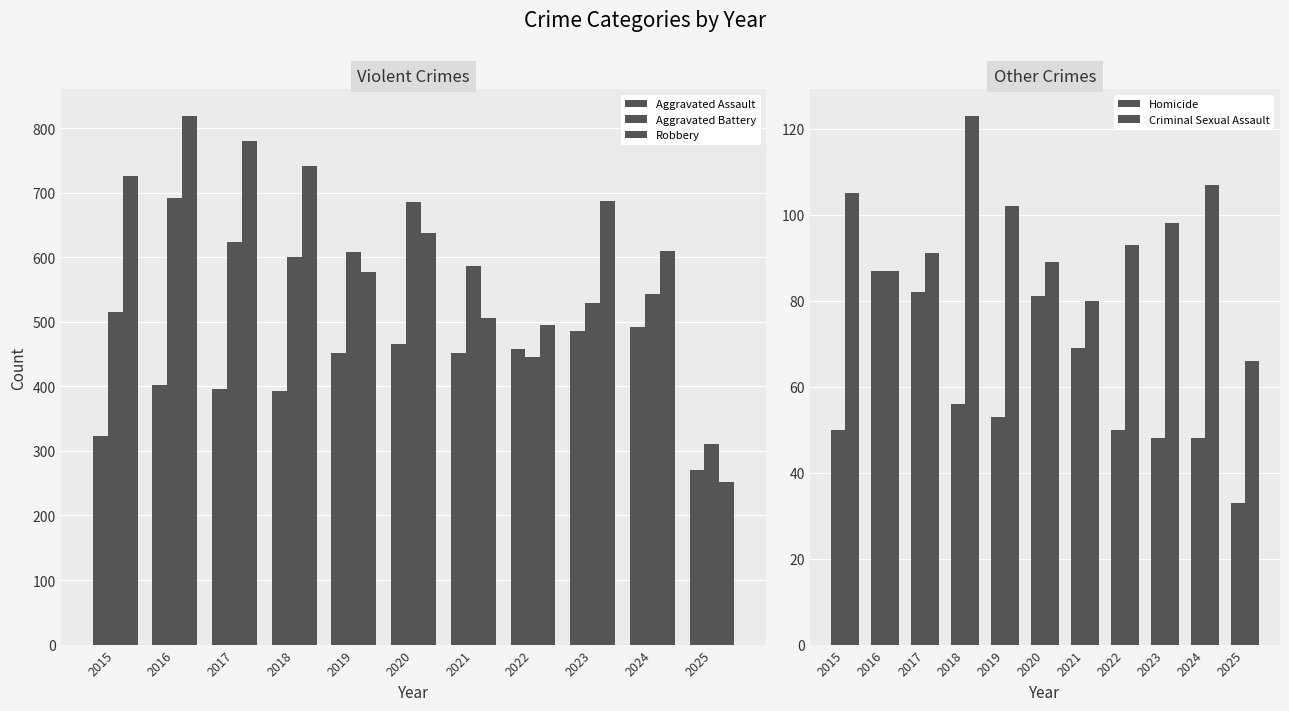

How many values in the Robbery series are below 637?

5